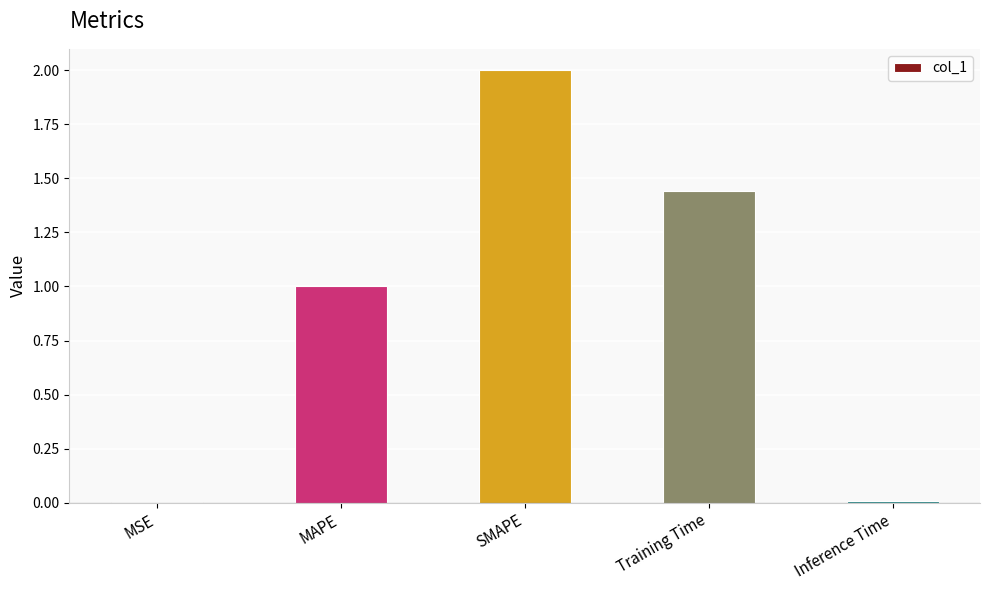

Between MSE and MAPE, which is larger?

MAPE